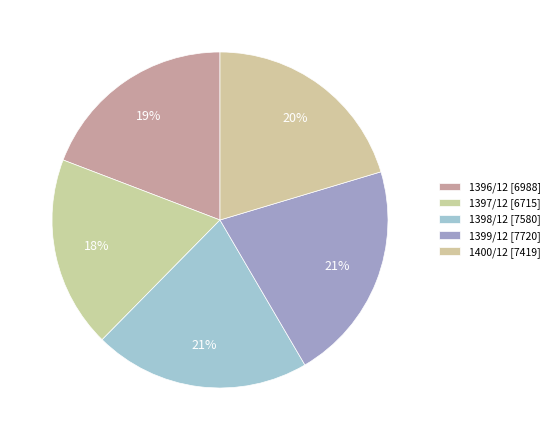

What is the smallest slice in the pie chart?

1397/12